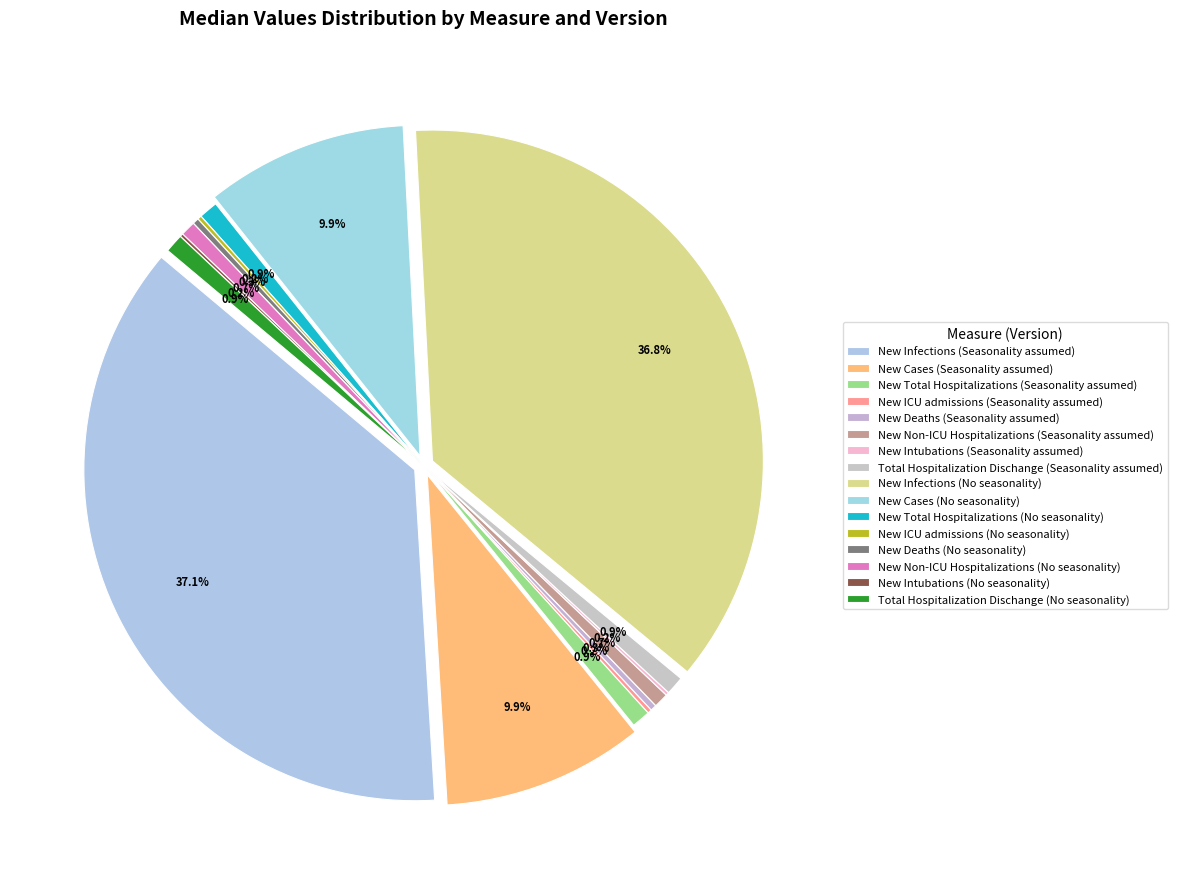

Count the number of slices in the pie.

16